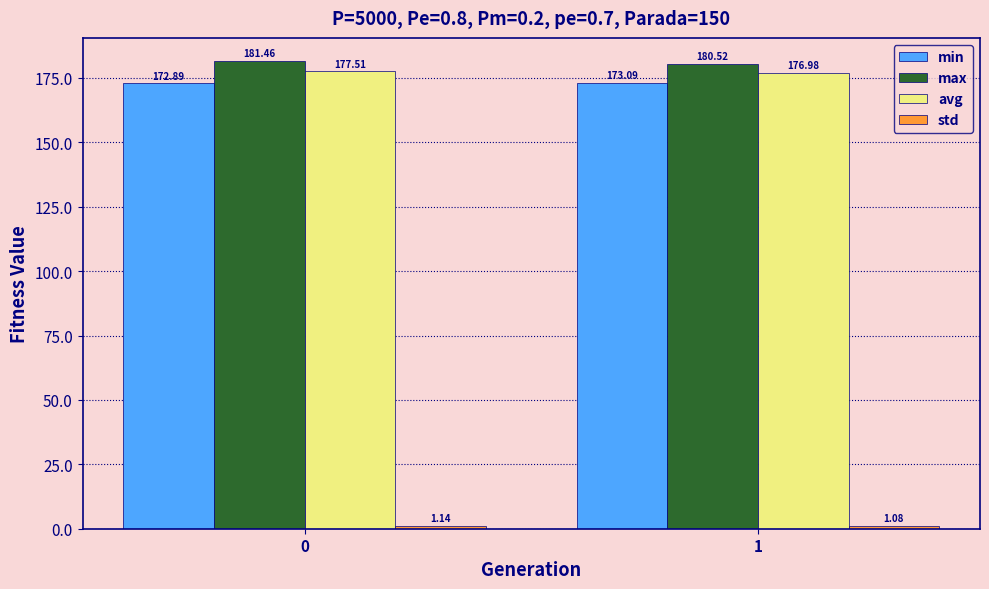

At how many categories does at least one series exceed 101?

2